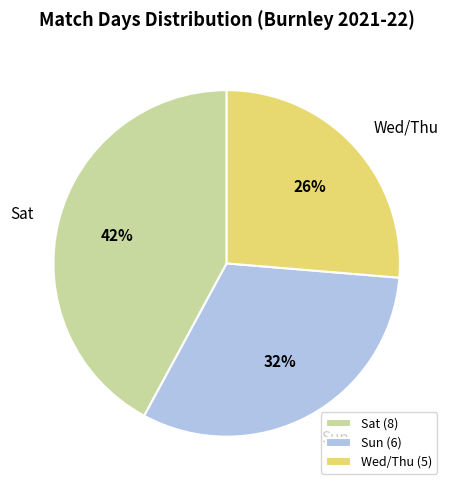

To the nearest percent, what percentage of the pie is Sun?

32%